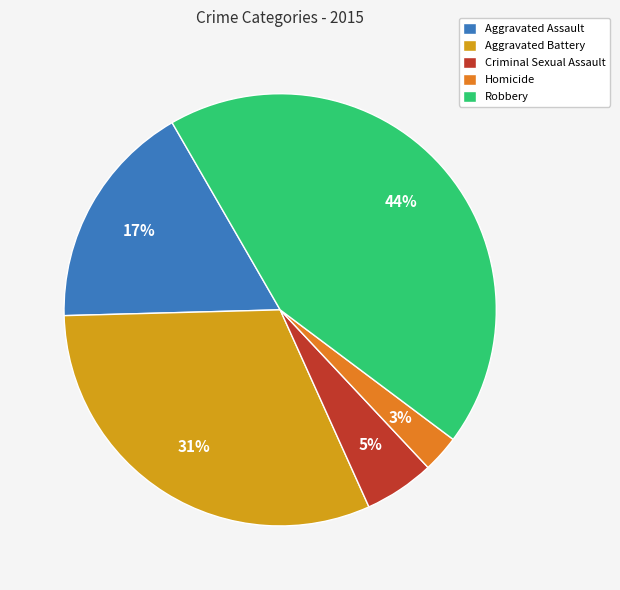

Which category has the biggest portion of the pie?

Robbery